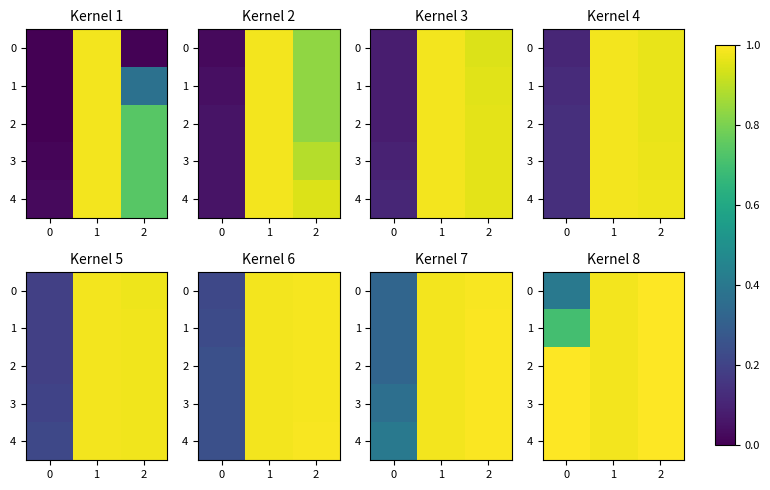

True or false: 4 has a value of 1.0 at 1.

True